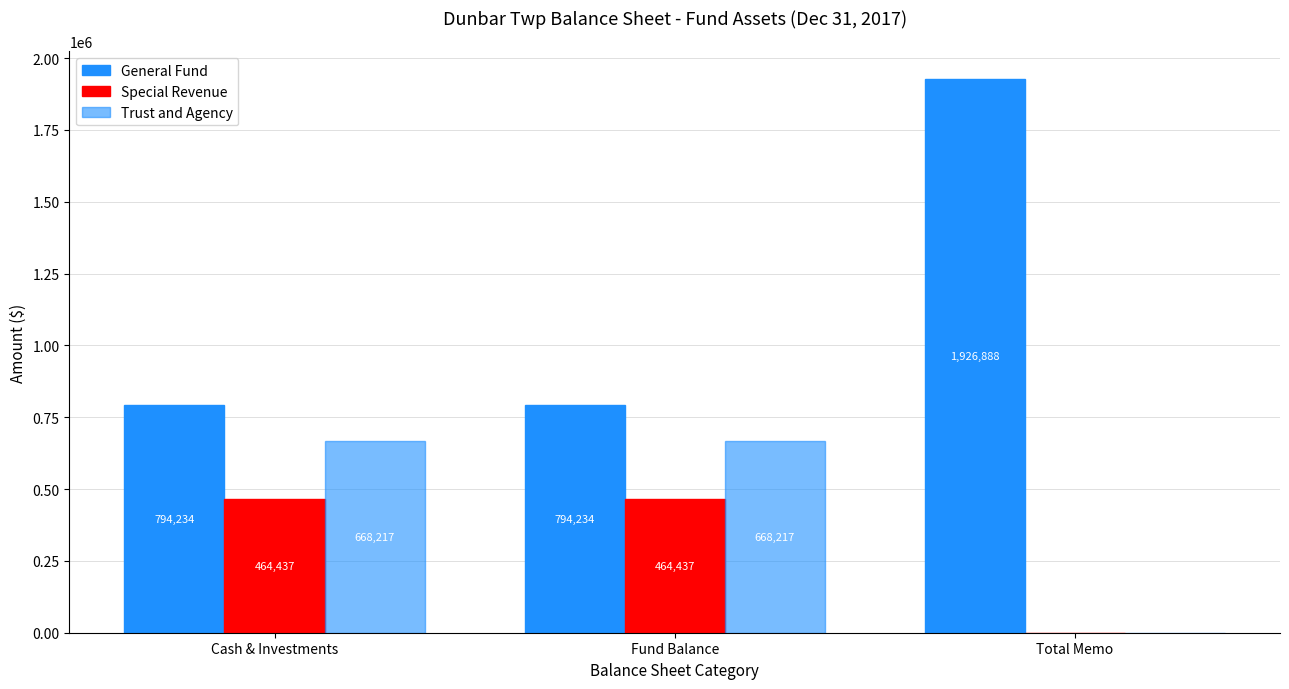

How many data points does each series have?

3